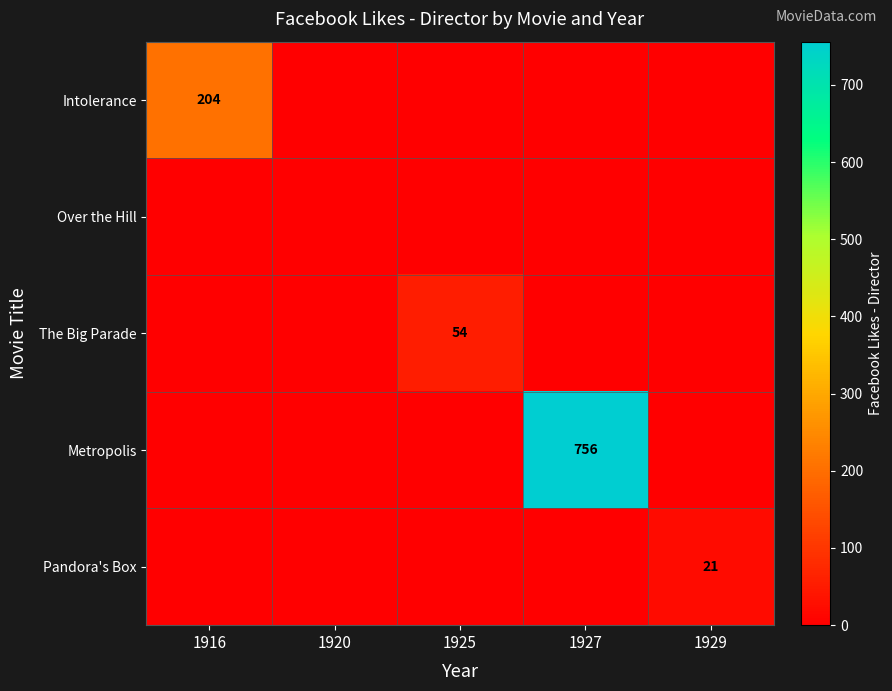

Is it true that Metropolis equals 295 at 1927?

False